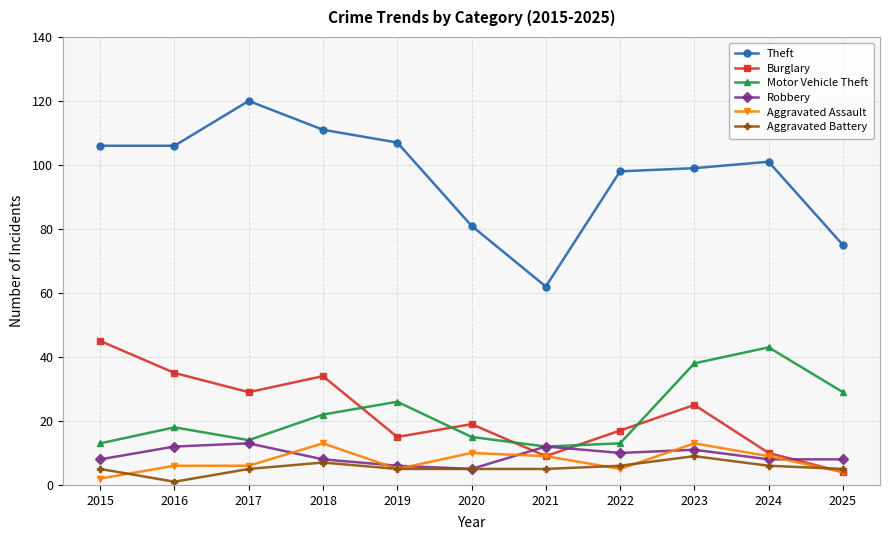

True or false: Motor Vehicle Theft has more than 1 points higher than both neighbors.

True